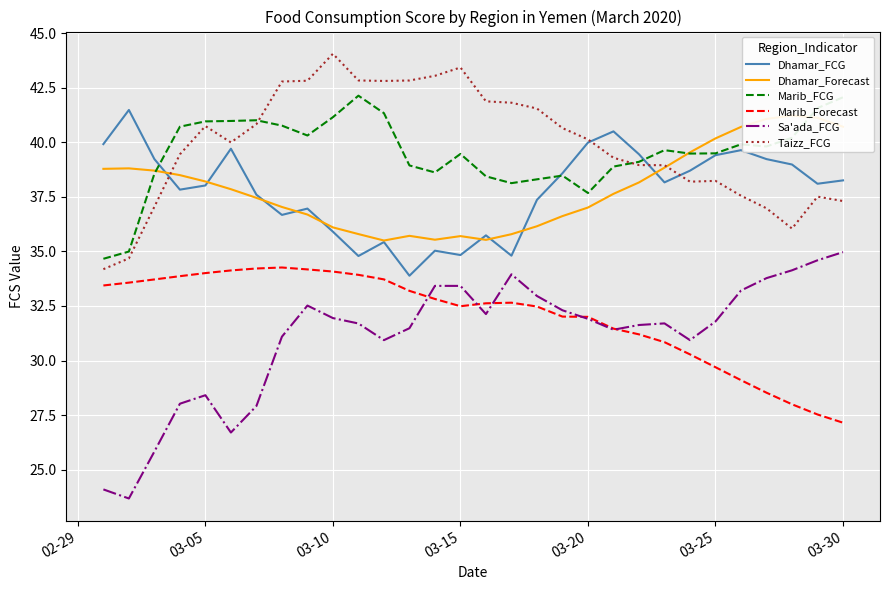

What is the smallest value displayed?

23.7